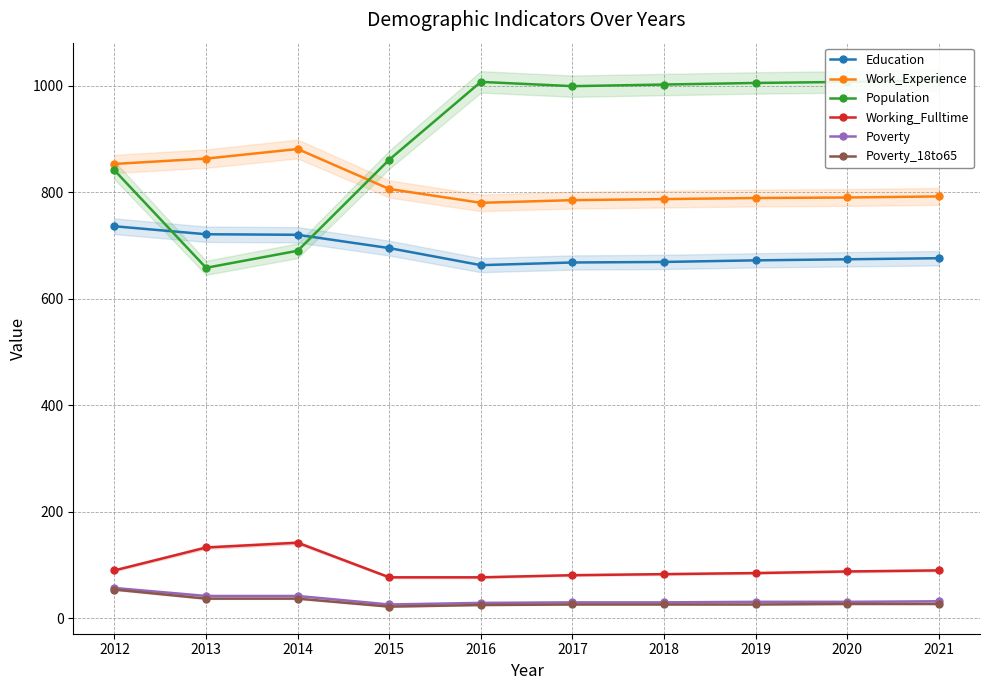

Between 2021 and 2019, which is larger?

2021